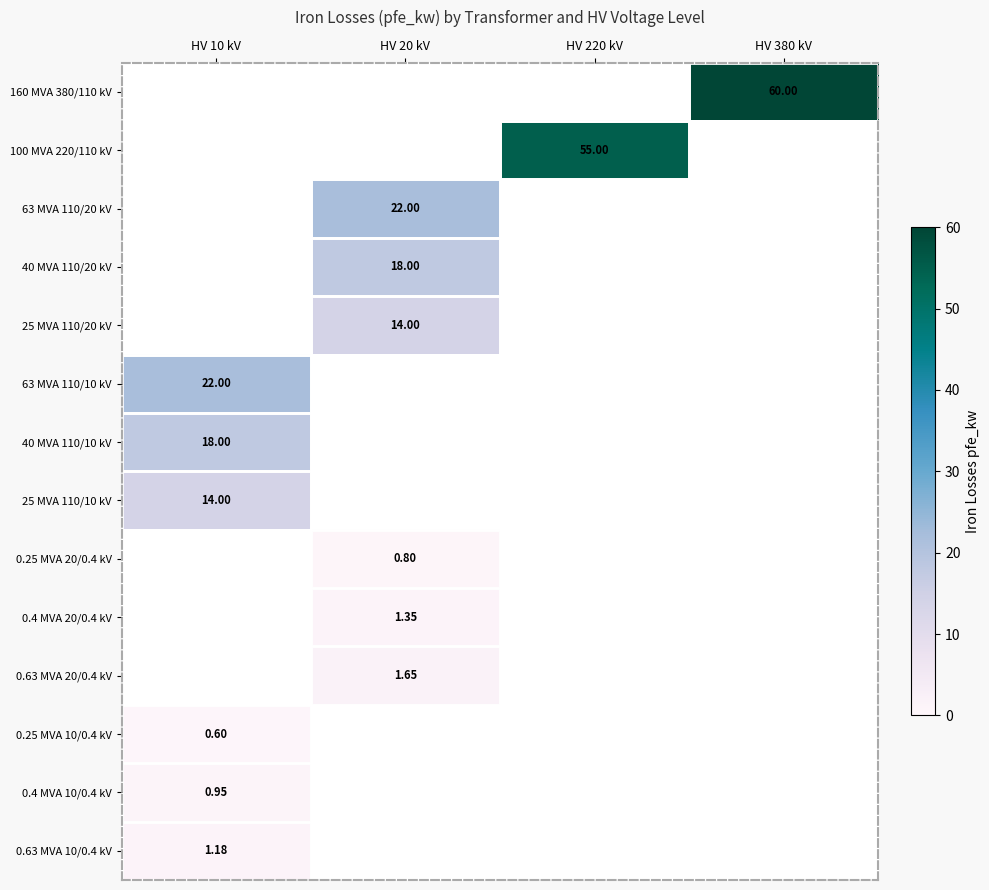

What is the minimum value shown in the chart?

0.6